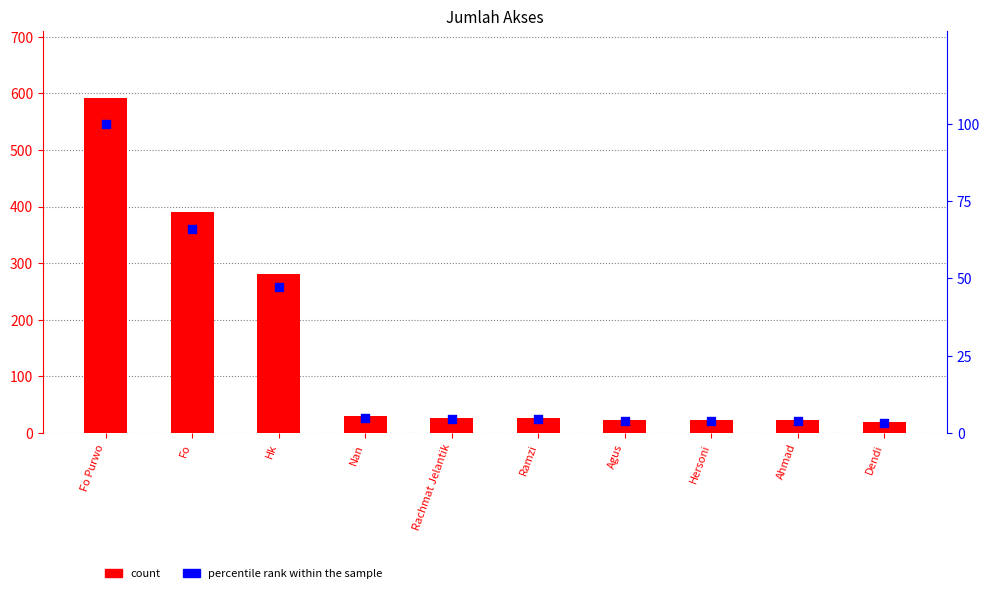

What are all the series names shown in the legend?

count, percentile rank within the sample